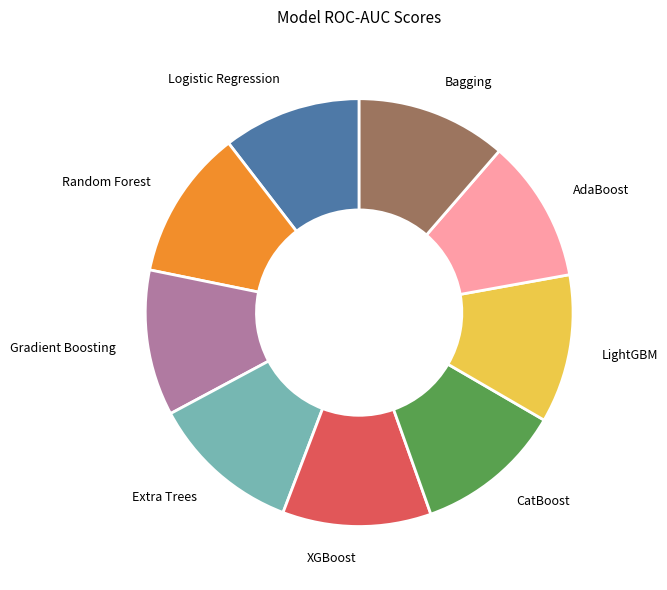

The XGBoost slice represents 19% of the pie. True or false?

False